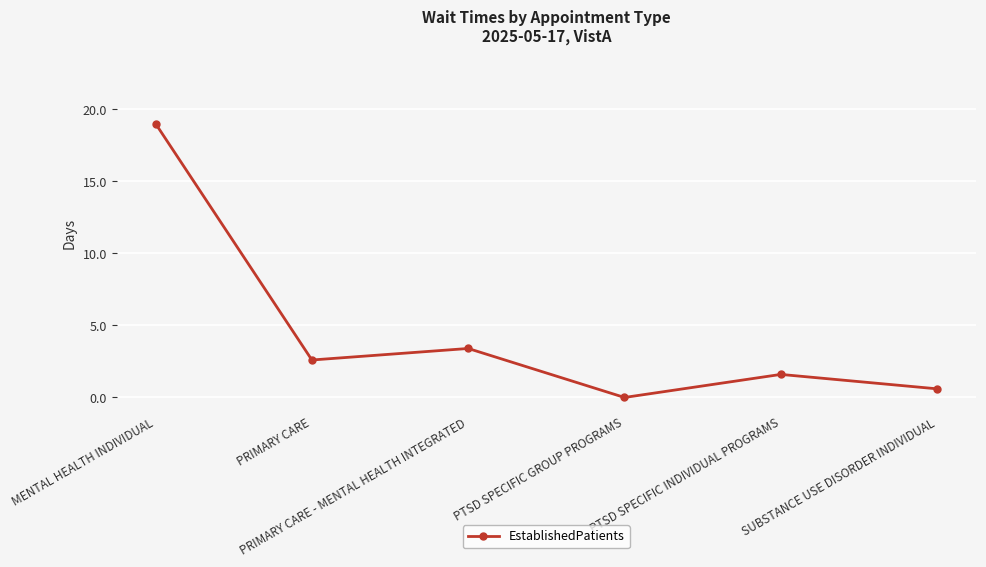

Reading left to right, what are all the values shown in this chart?

MENTAL HEALTH INDIVIDUAL=19.0	PRIMARY CARE=2.6	PRIMARY CARE - MENTAL HEALTH INTEGRATED=3.4	PTSD SPECIFIC GROUP PROGRAMS=0.0	PTSD SPECIFIC INDIVIDUAL PROGRAMS=1.6	SUBSTANCE USE DISORDER INDIVIDUAL=0.6